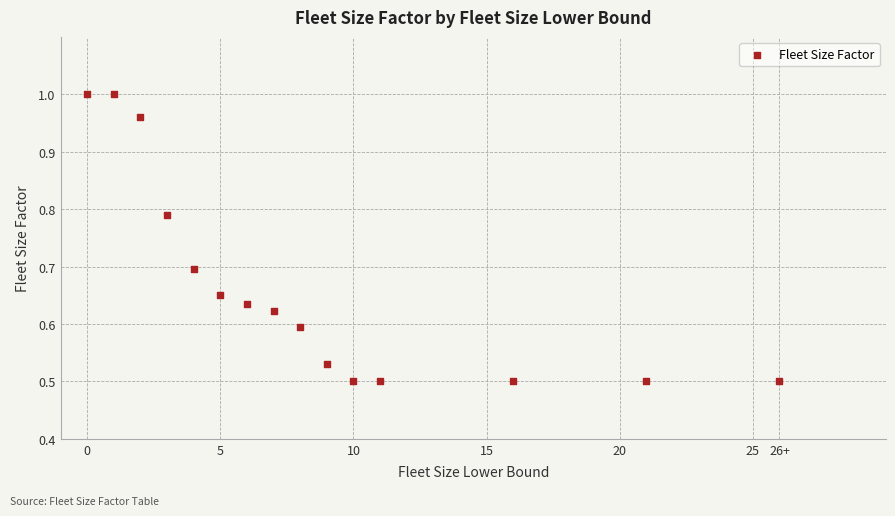

What is the range of X values (max minus min)?

26.0